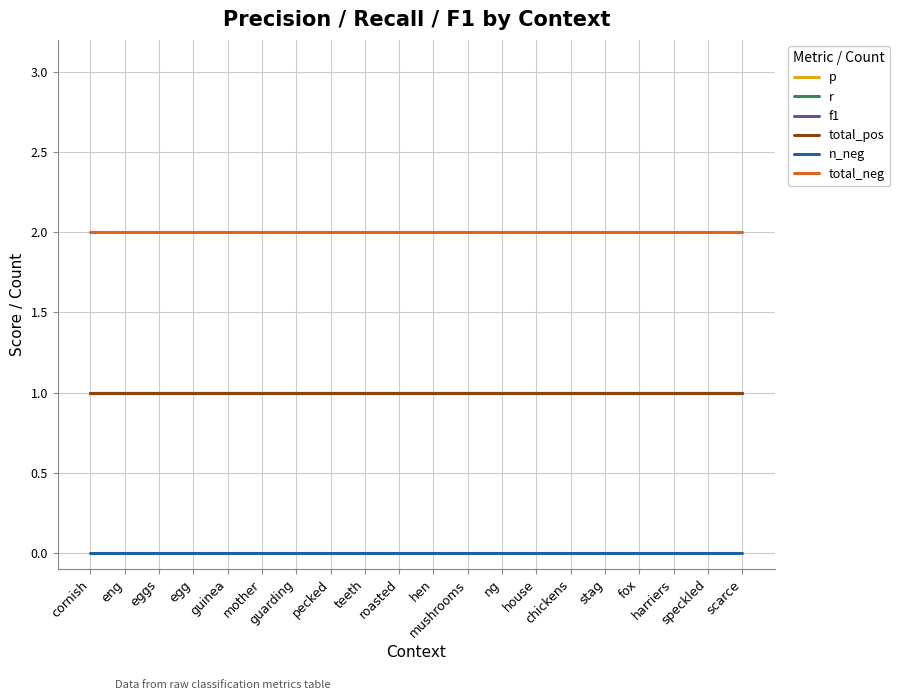

Is the value of r at teeth greater than the value of p at hen?

No